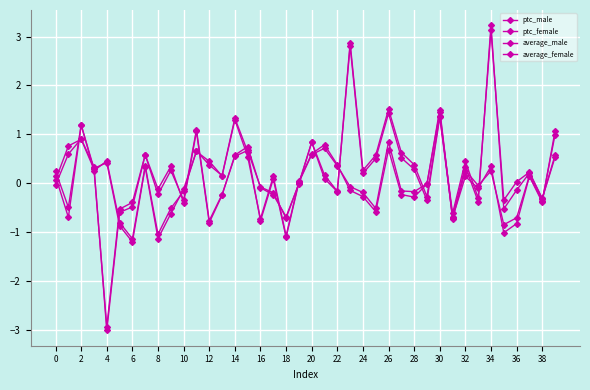

How many data points does each series have?

40